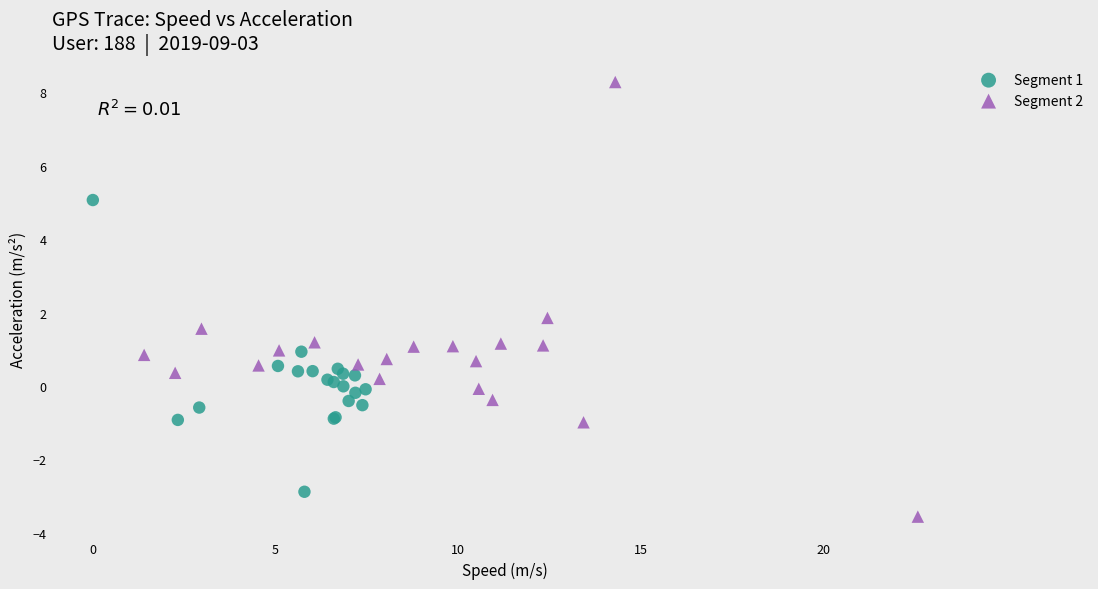

Which series has the largest Y range (max minus min)?

Segment 2